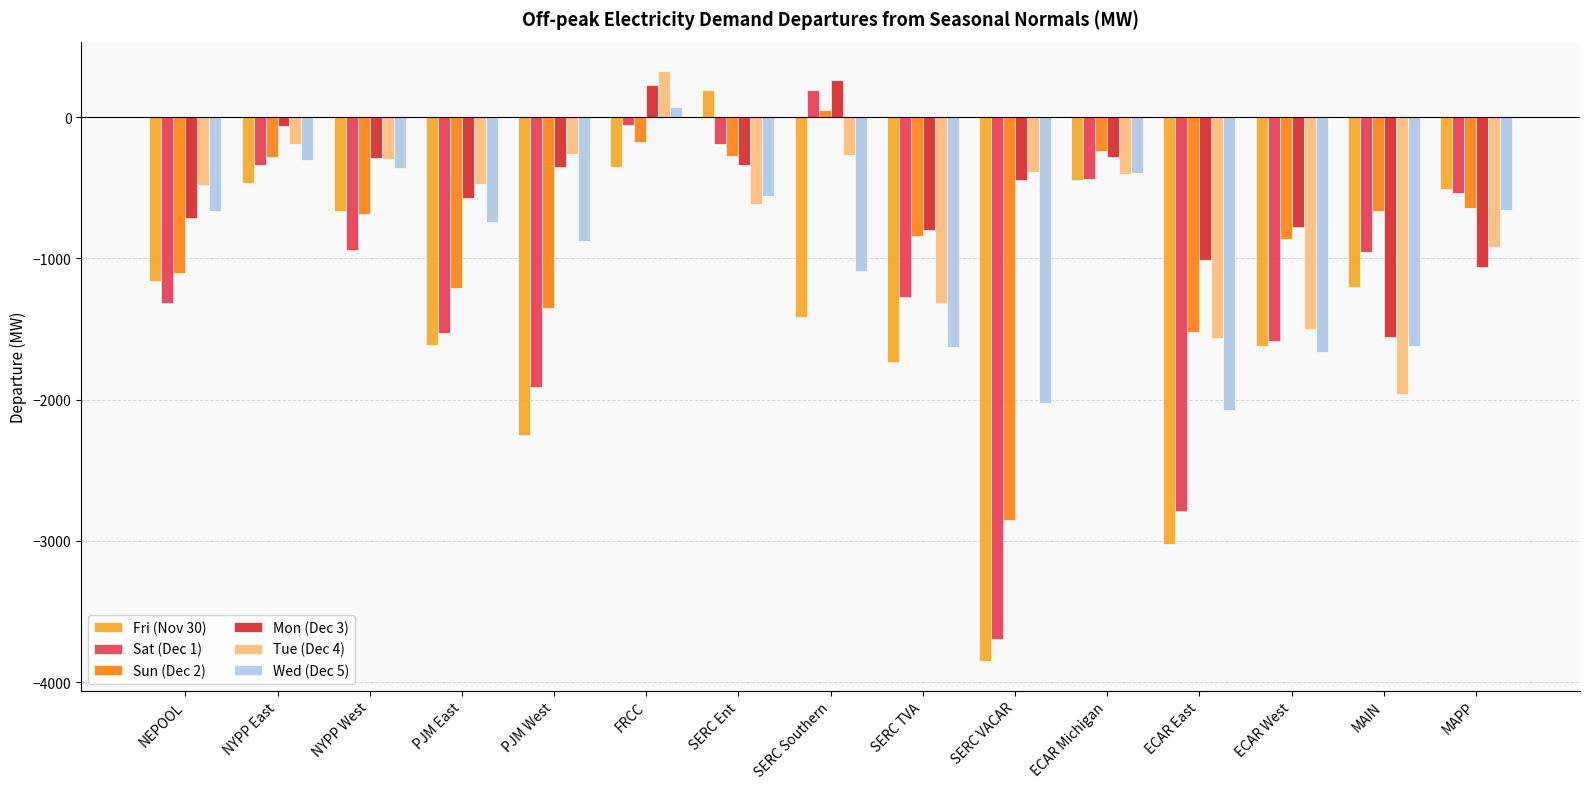

At which category is the sum across all series the highest?

FRCC